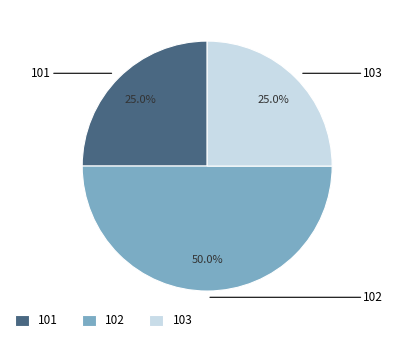

Does 103 account for over 50% of the chart?

No